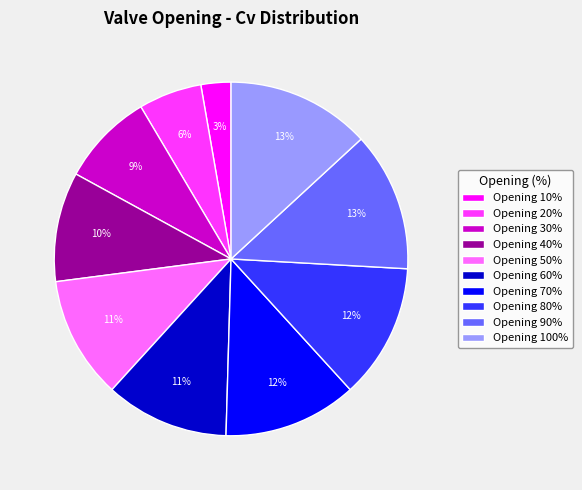

Which category has the smallest portion of the pie?

Opening 10%